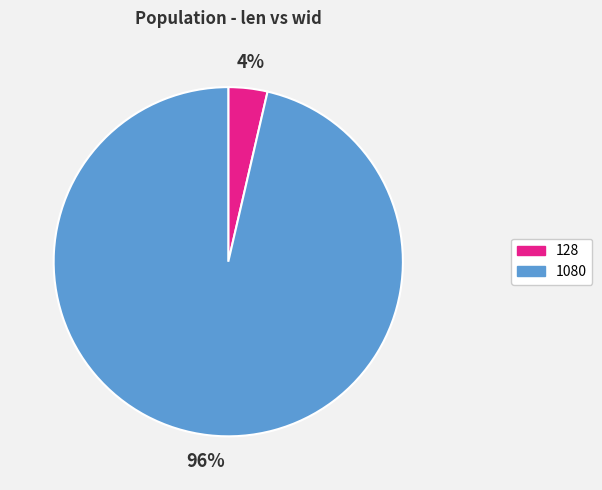

Count the number of slices in the pie.

2